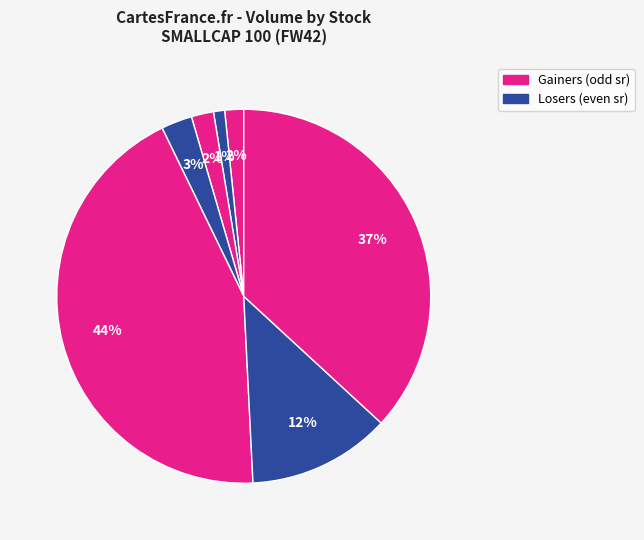

Count the number of slices in the pie.

7